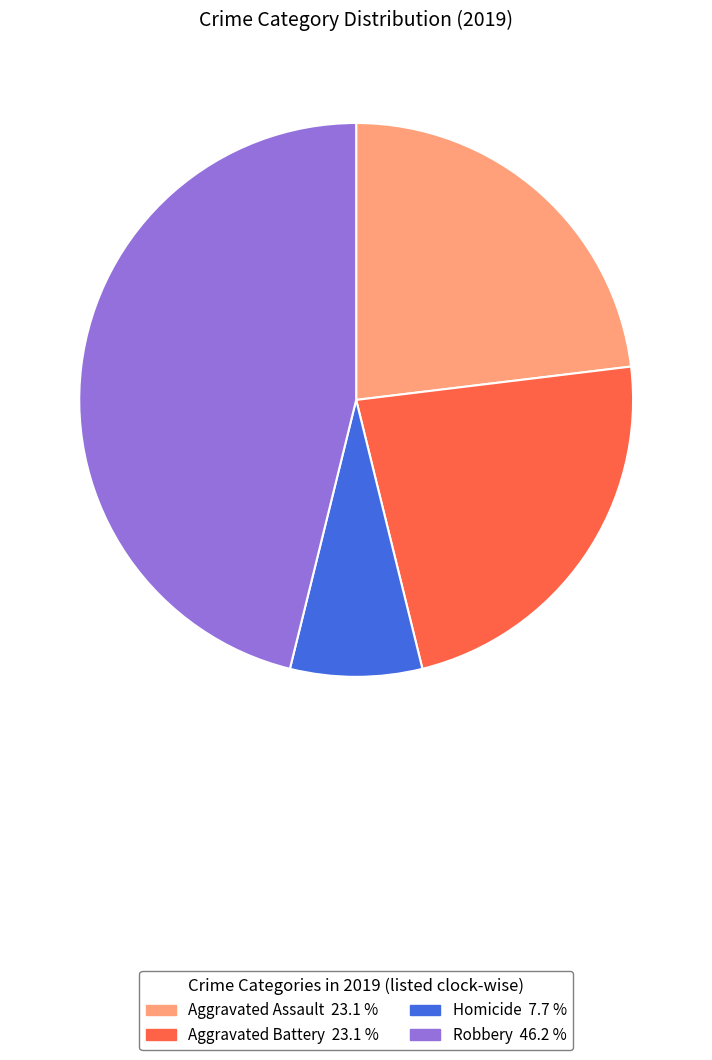

Is there any slice that represents more than half of the pie?

No